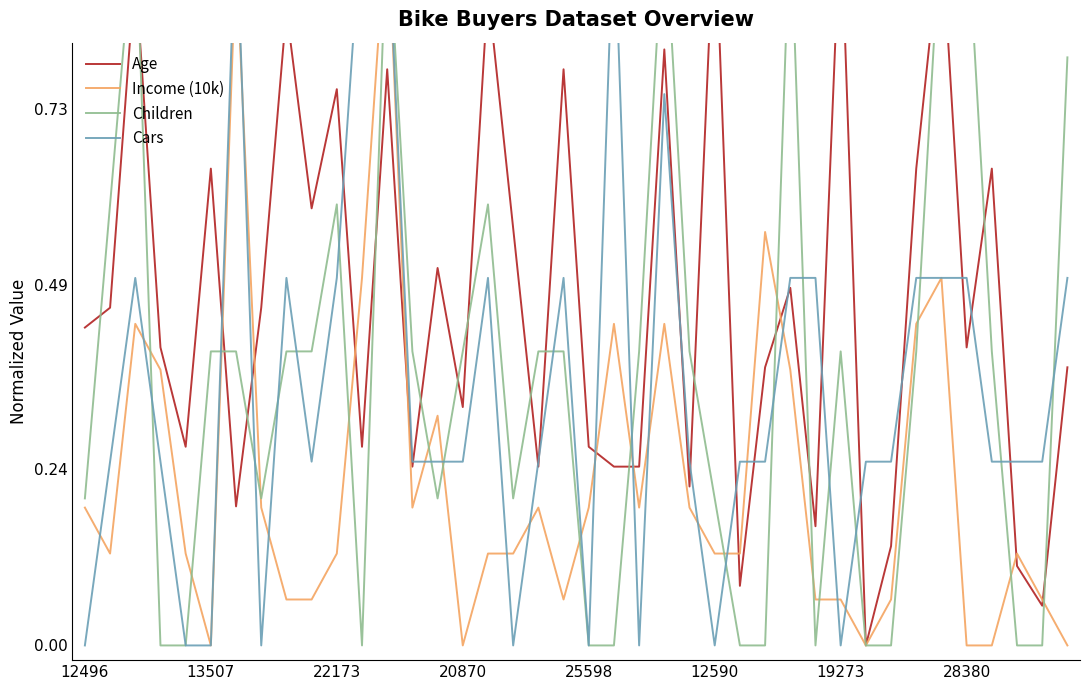

Rank the series by their maximum value, from highest to lowest.

Age, Income (10k), Children, Cars